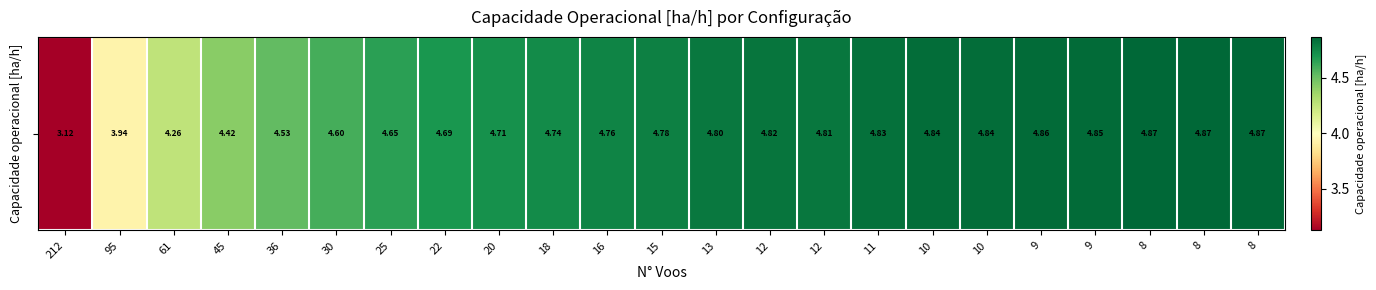

At which label does the data first exceed 4?

61